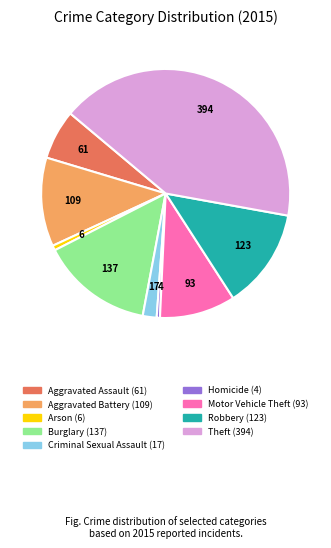

How many segments does this pie chart have?

9